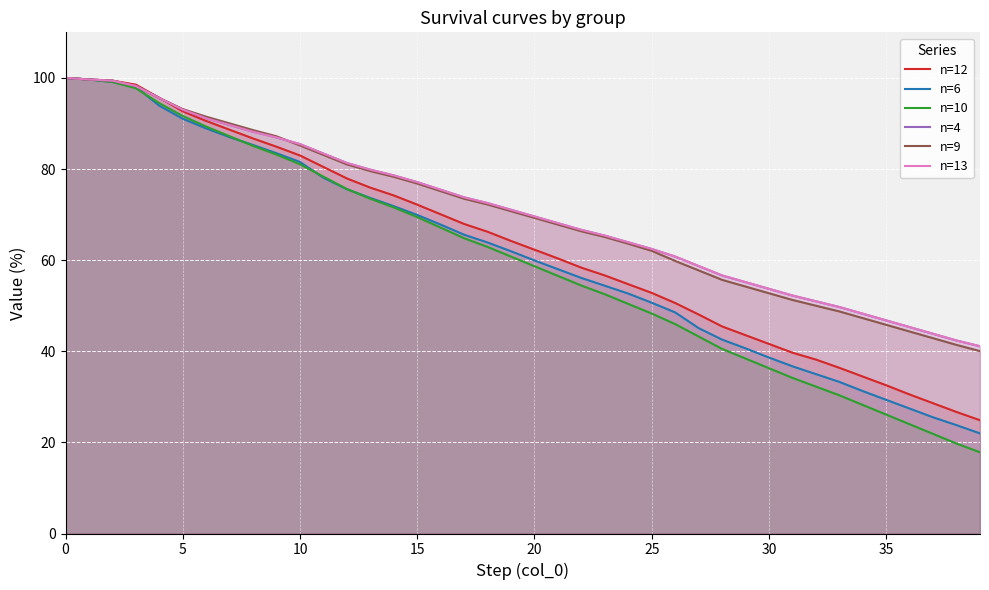

What is the total value across all series at 0?

600.0